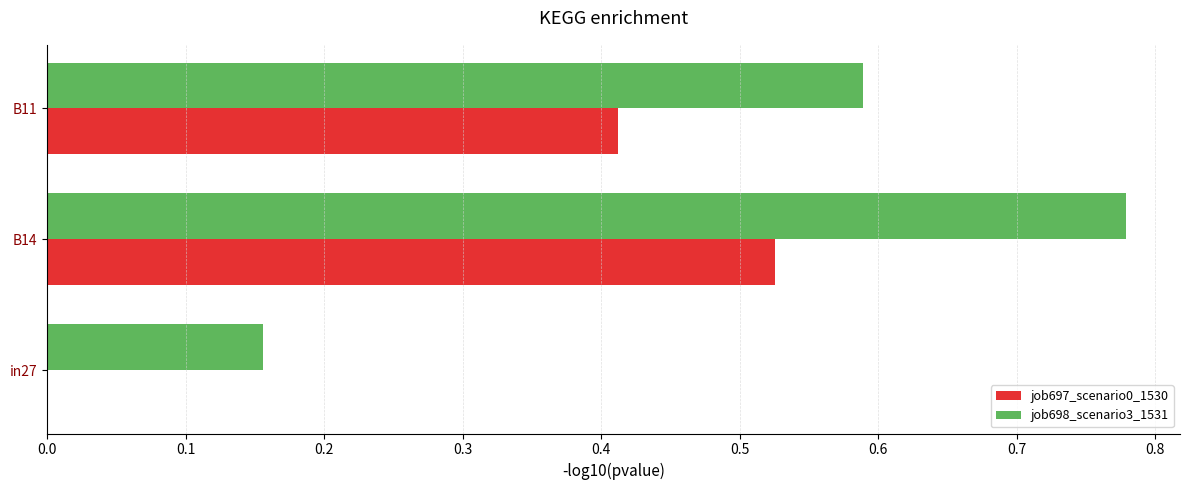

Which series changed the most between in27 and B14?

job698_scenario3_1531